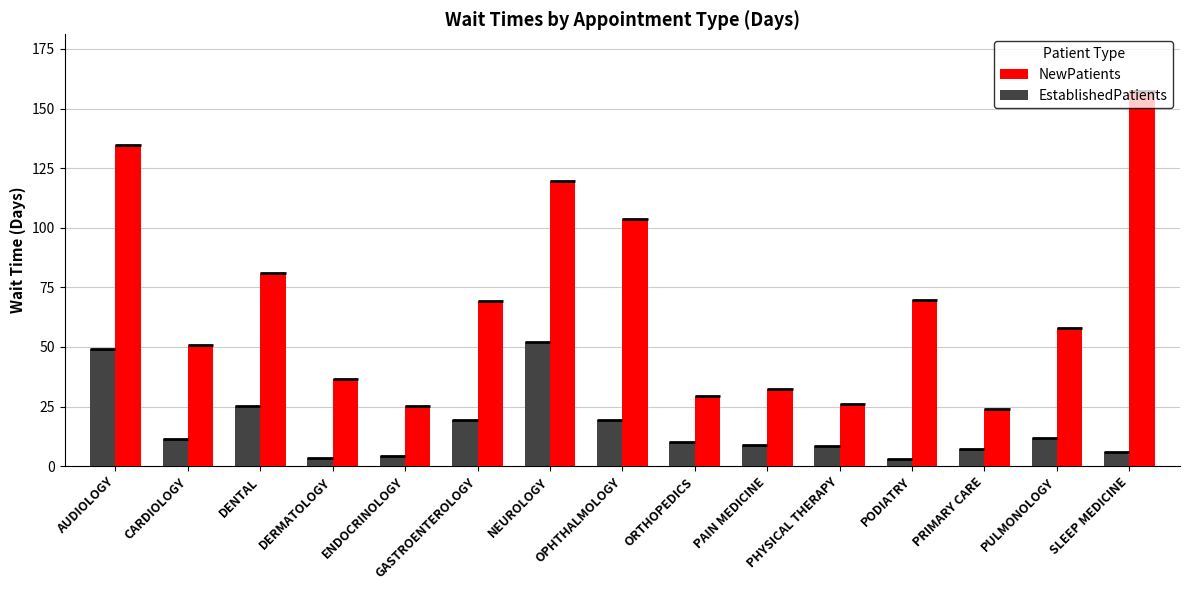

List the labels in order of NewPatients value, largest first.

SLEEP MEDICINE, AUDIOLOGY, NEUROLOGY, OPHTHALMOLOGY, DENTAL, PODIATRY, GASTROENTEROLOGY, PULMONOLOGY, CARDIOLOGY, DERMATOLOGY, PAIN MEDICINE, ORTHOPEDICS, PHYSICAL THERAPY, ENDOCRINOLOGY, PRIMARY CARE